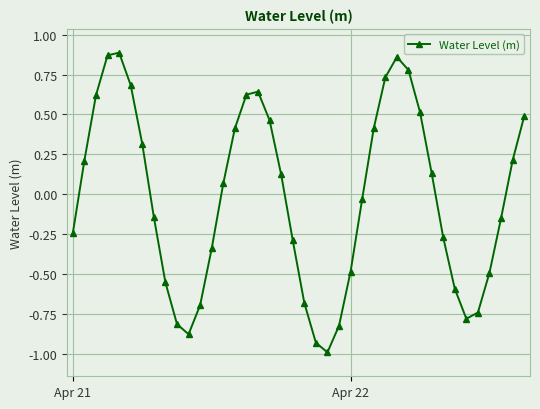

What is the difference between the second highest and minimum values?

1.9